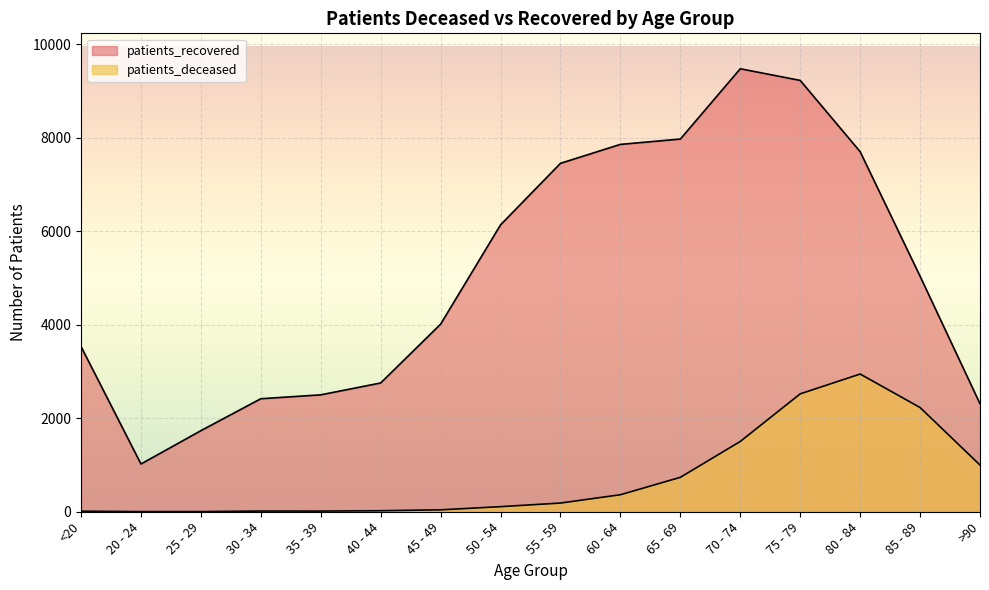

What are all the series names shown in the legend?

patients_deceased, patients_recovered